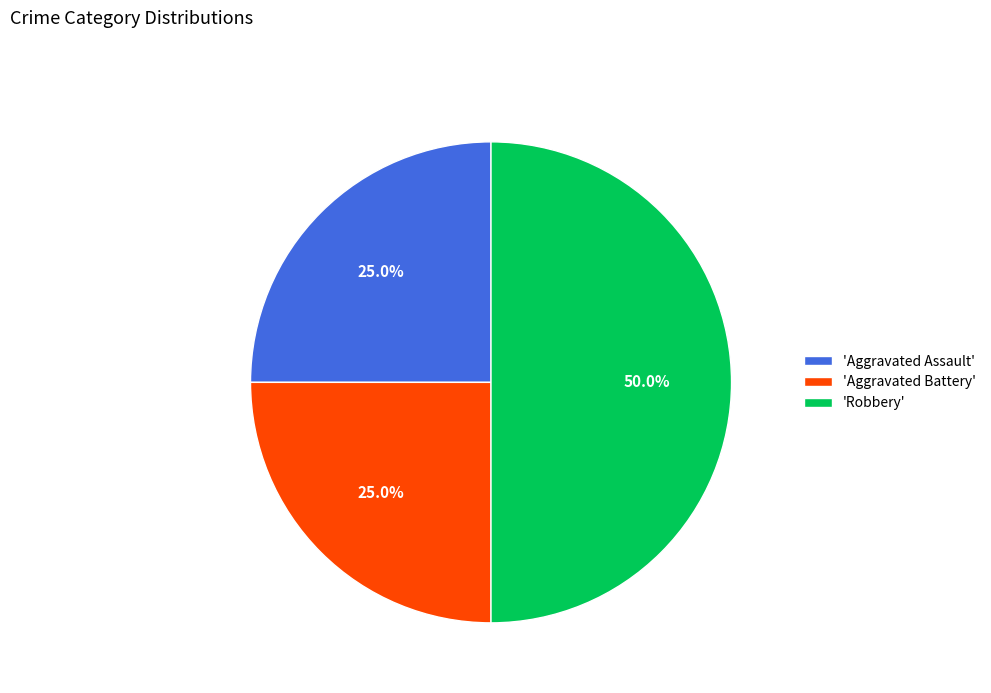

Count the number of slices in the pie.

3